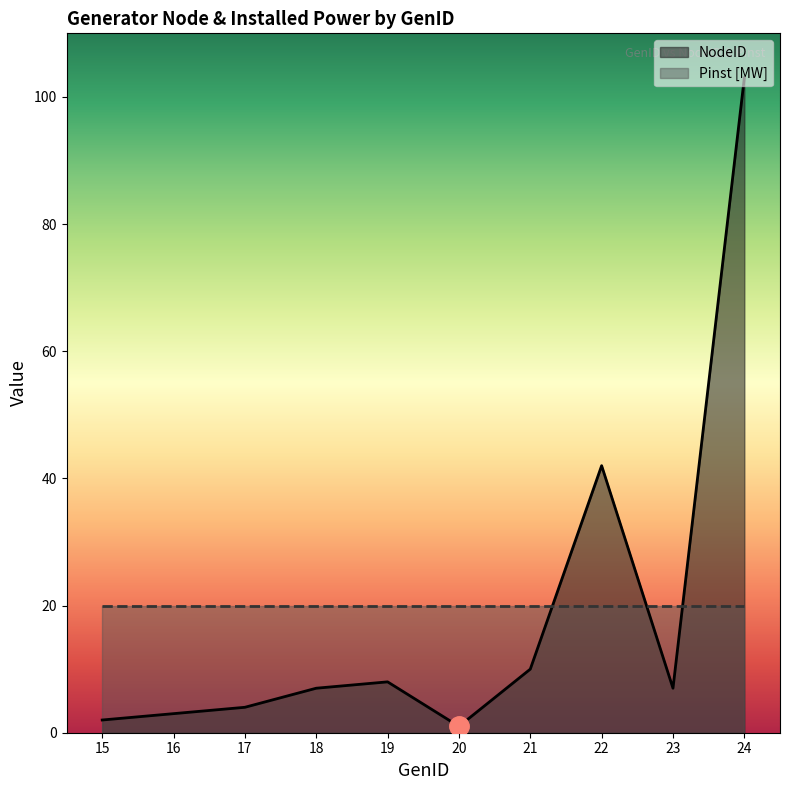

What is the change in value from 19 to 20?

-7